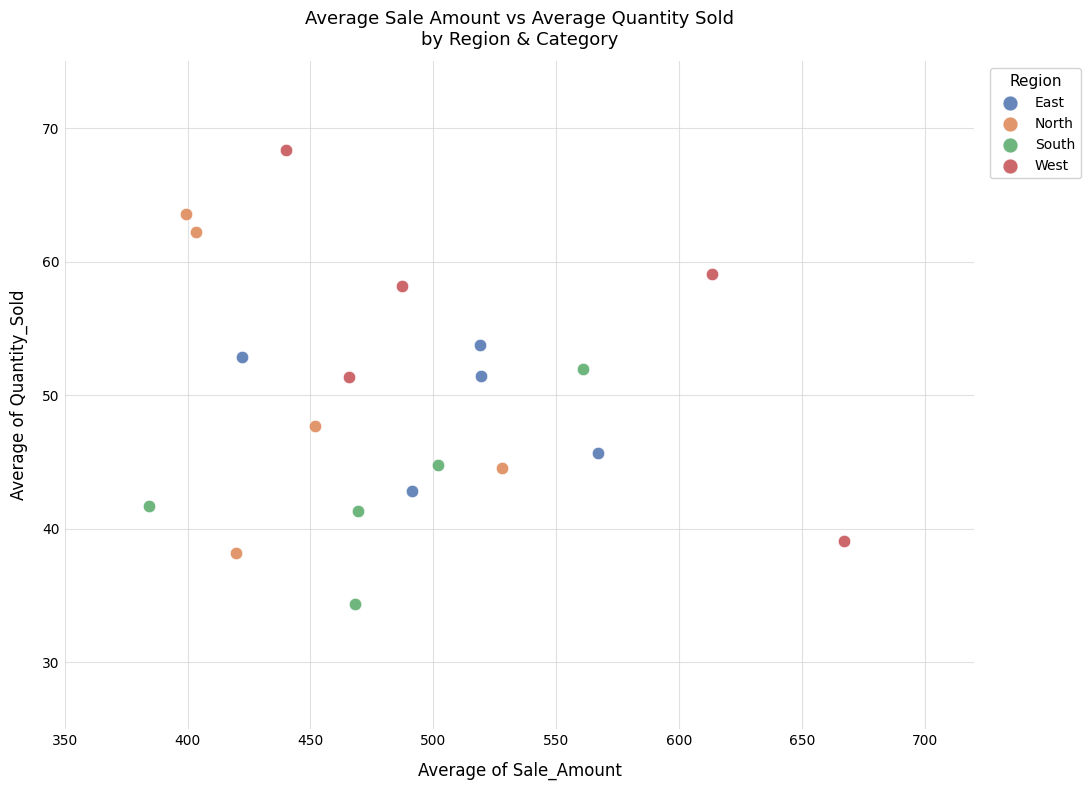

Which series has the widest spread of Y values?

West